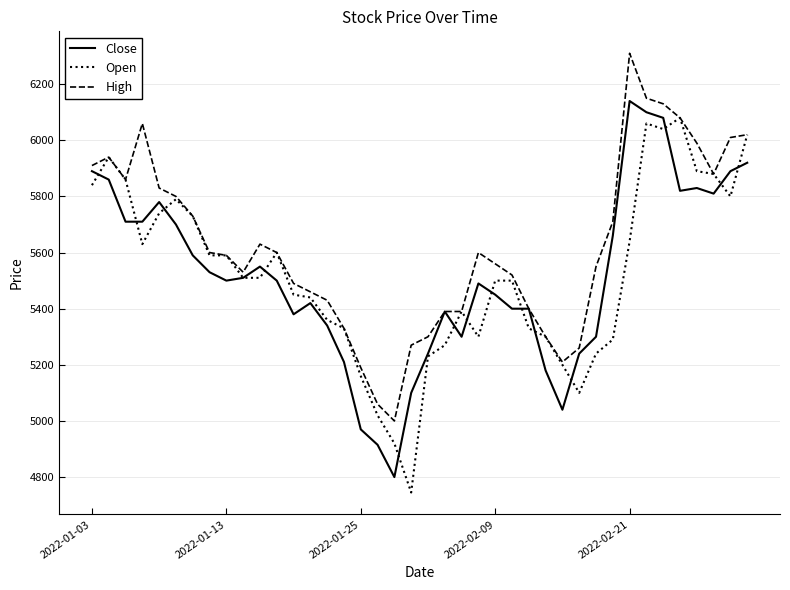

Which series has the largest total across all categories?

High